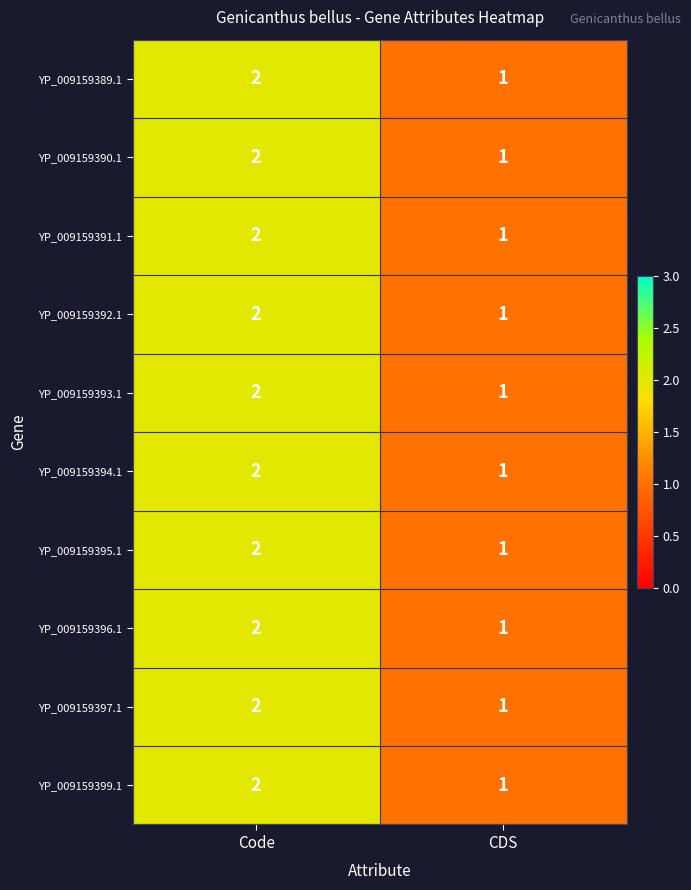

Which label corresponds to the largest value in the chart?

Code